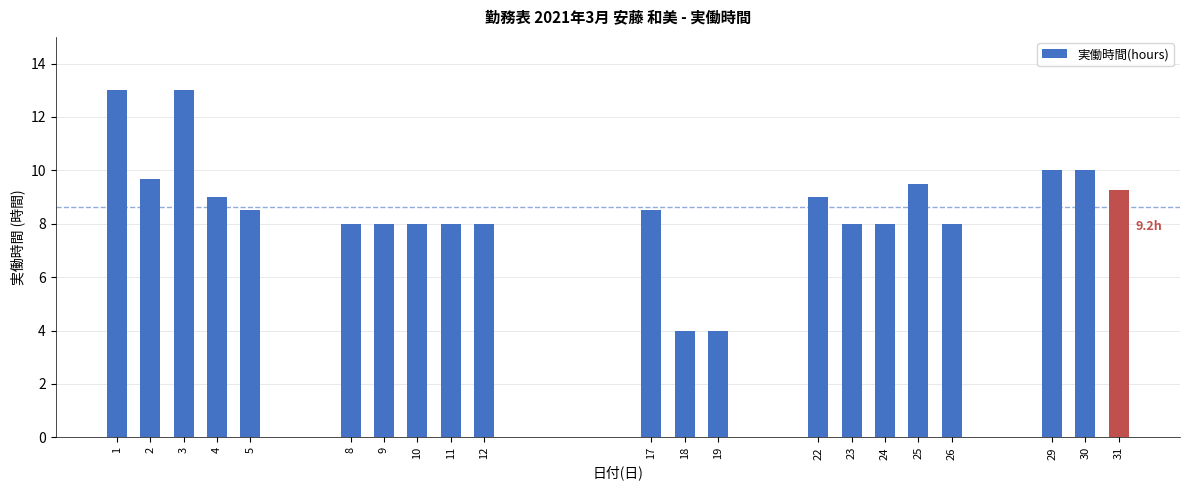

What is the sum of all values?

181.4